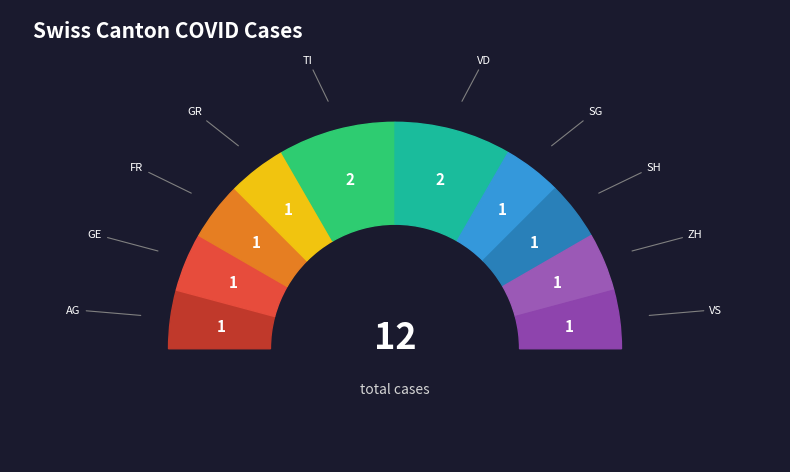

Is AG the majority of the pie?

No